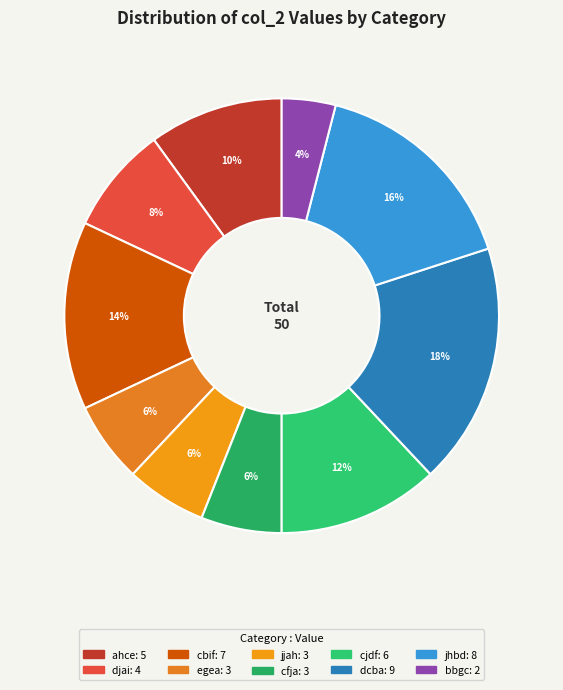

What is the smallest slice in the pie chart?

bbgc